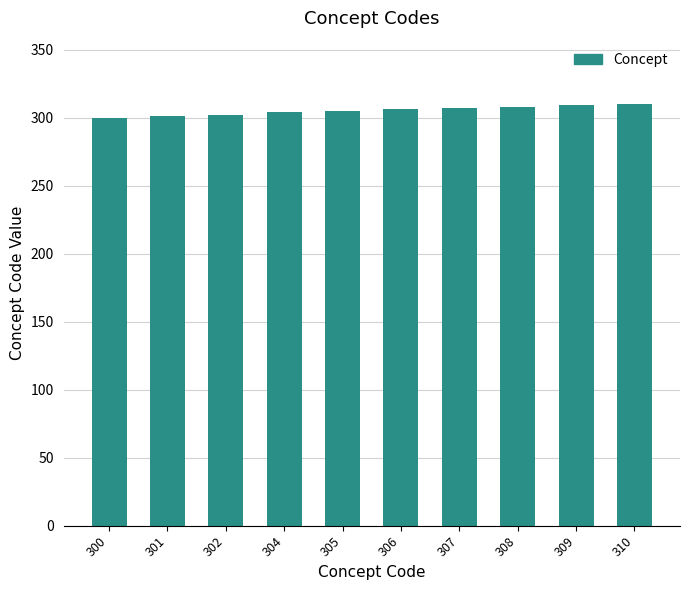

What is the change in value from 300 to 309?

+9